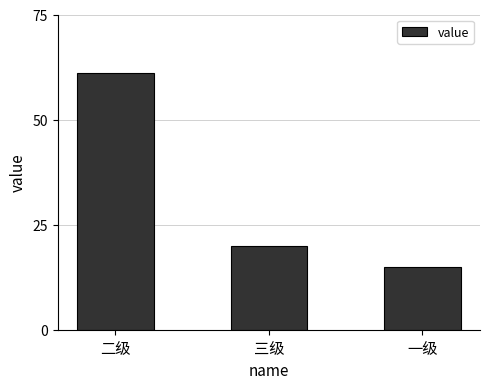

The value at 三级 is 20. True or false?

True